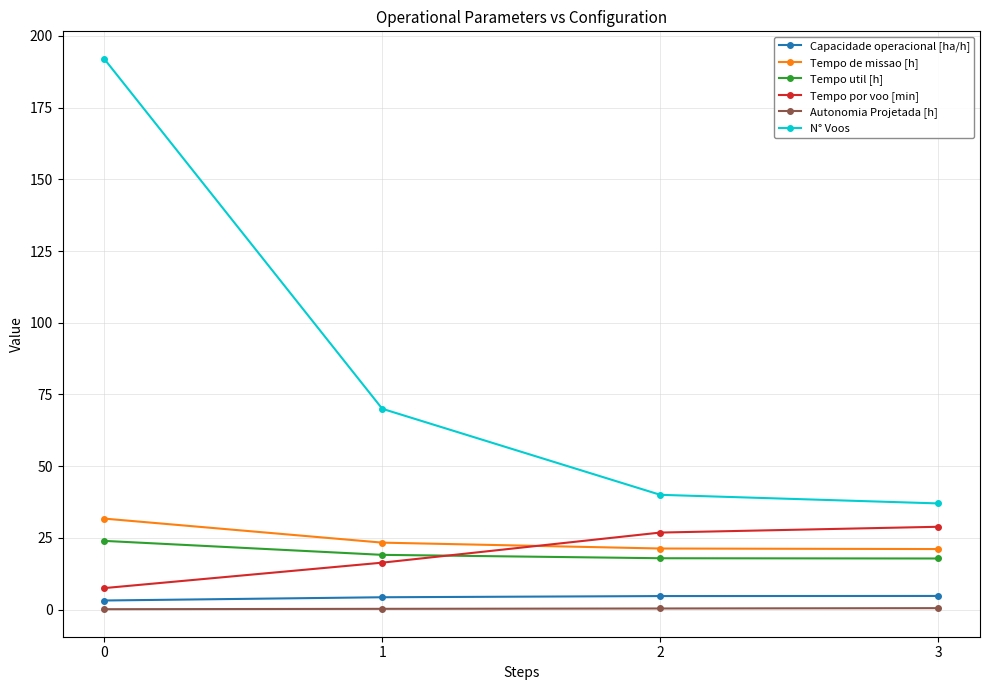

What is the difference between the second highest and minimum values in the N° Voos series?

33.0